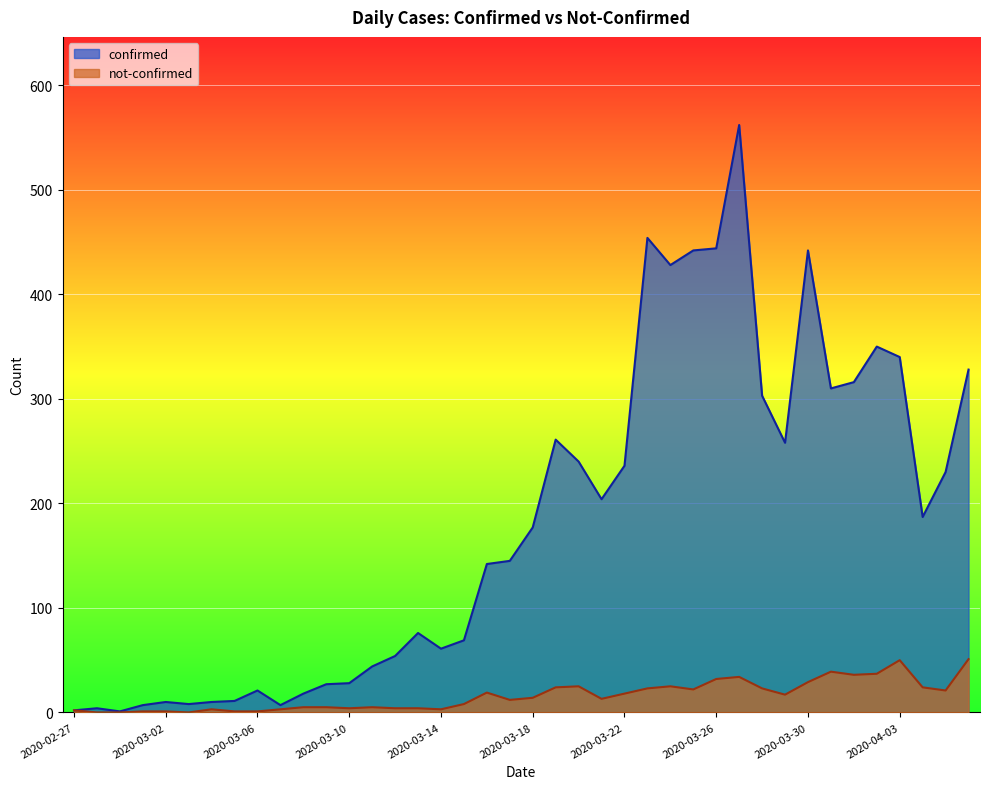

Where is the first local maximum for confirmed?

2020-02-28